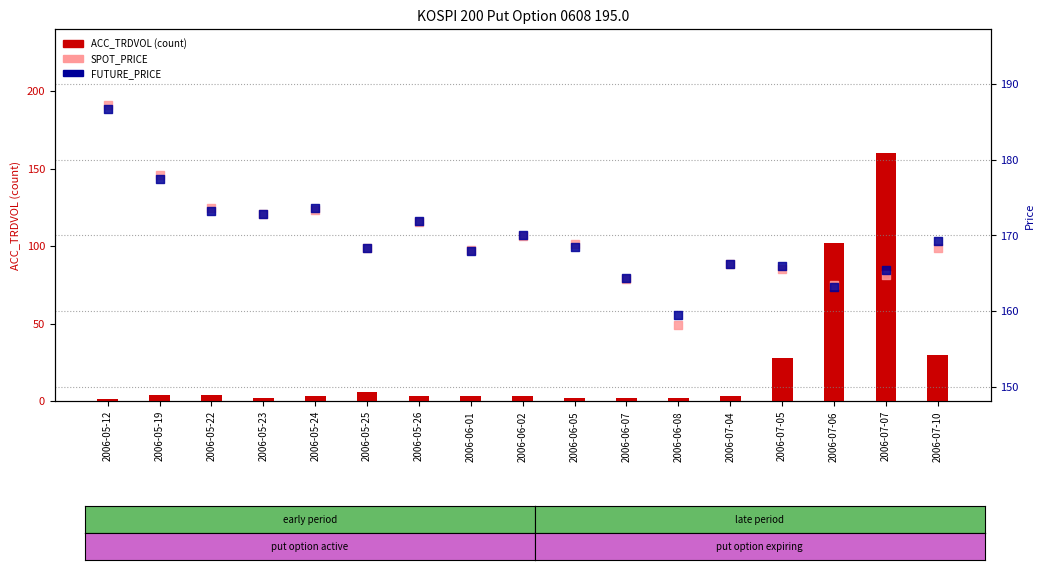

Which series has the widest spread of Y values?

ACC_TRDVOL